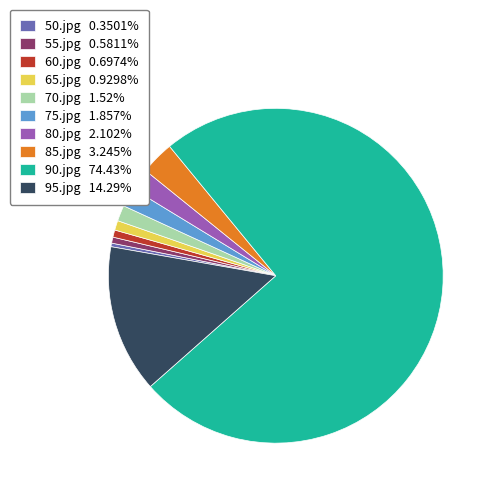

Is 55.jpg 0.5811% the majority of the pie?

No